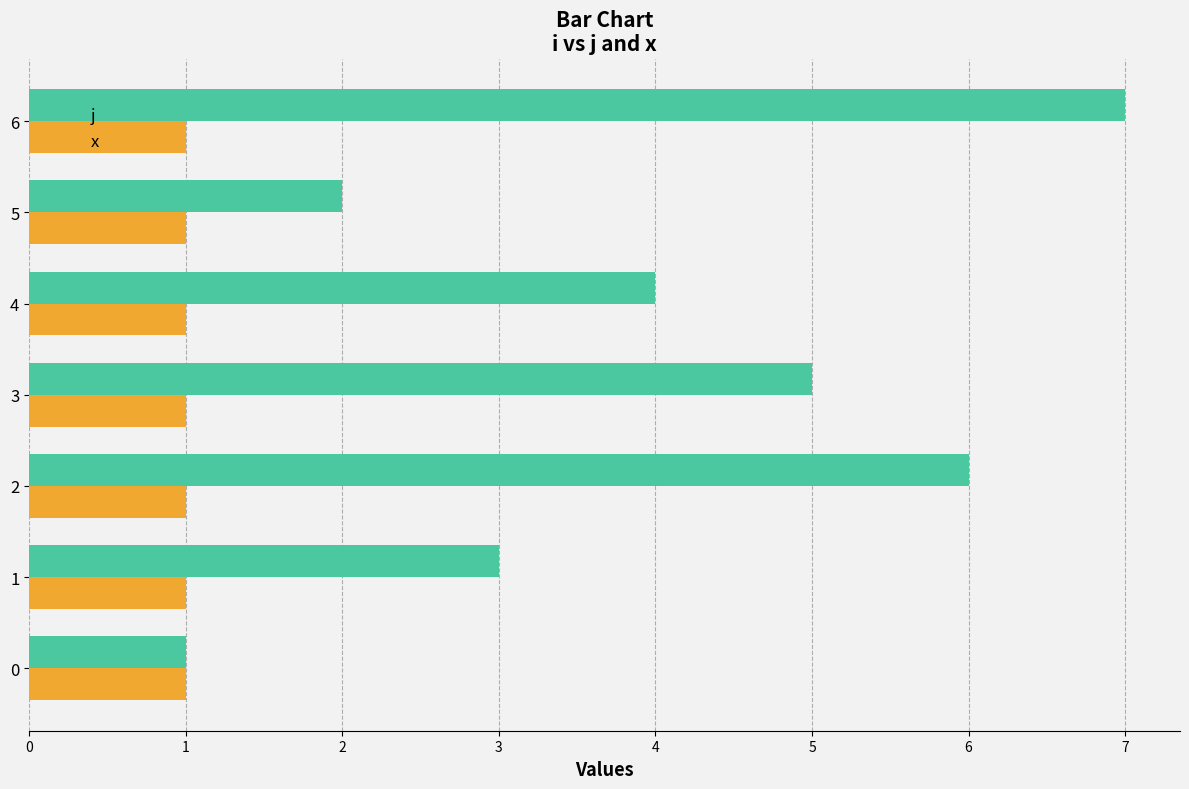

What is the maximum value for x?

1